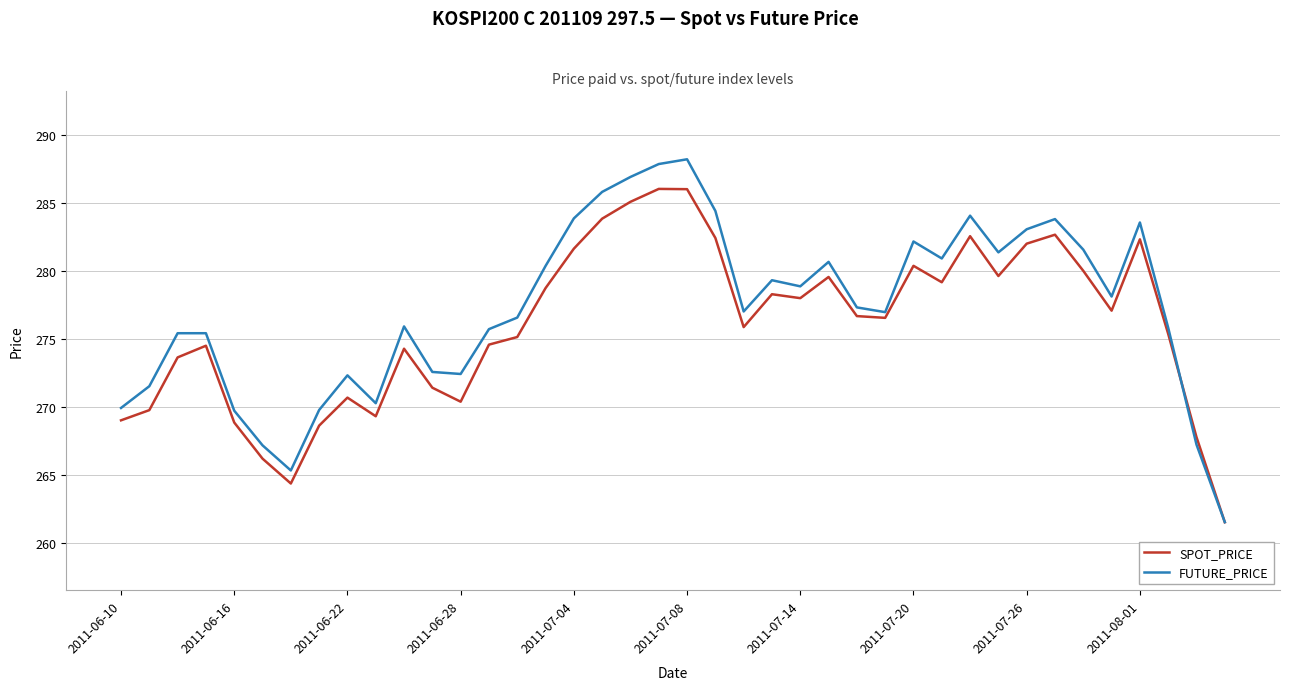

Which series has the largest range (max minus min)?

FUTURE_PRICE